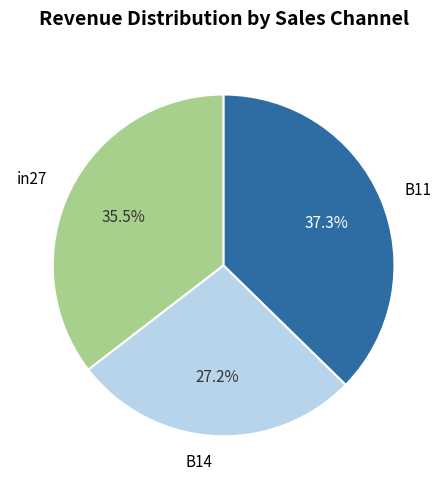

Is there any slice that represents more than half of the pie?

No